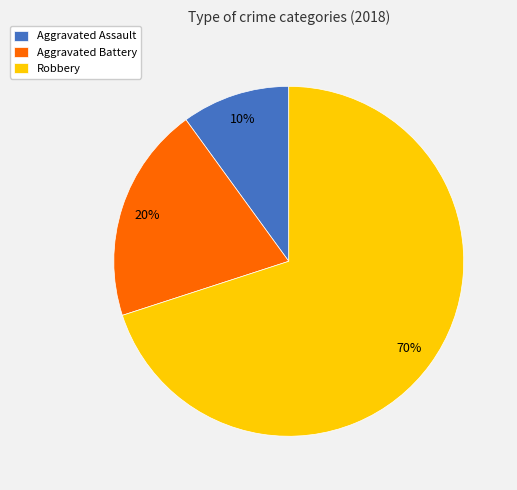

Do Robbery and Aggravated Battery together represent more than half of the pie?

Yes